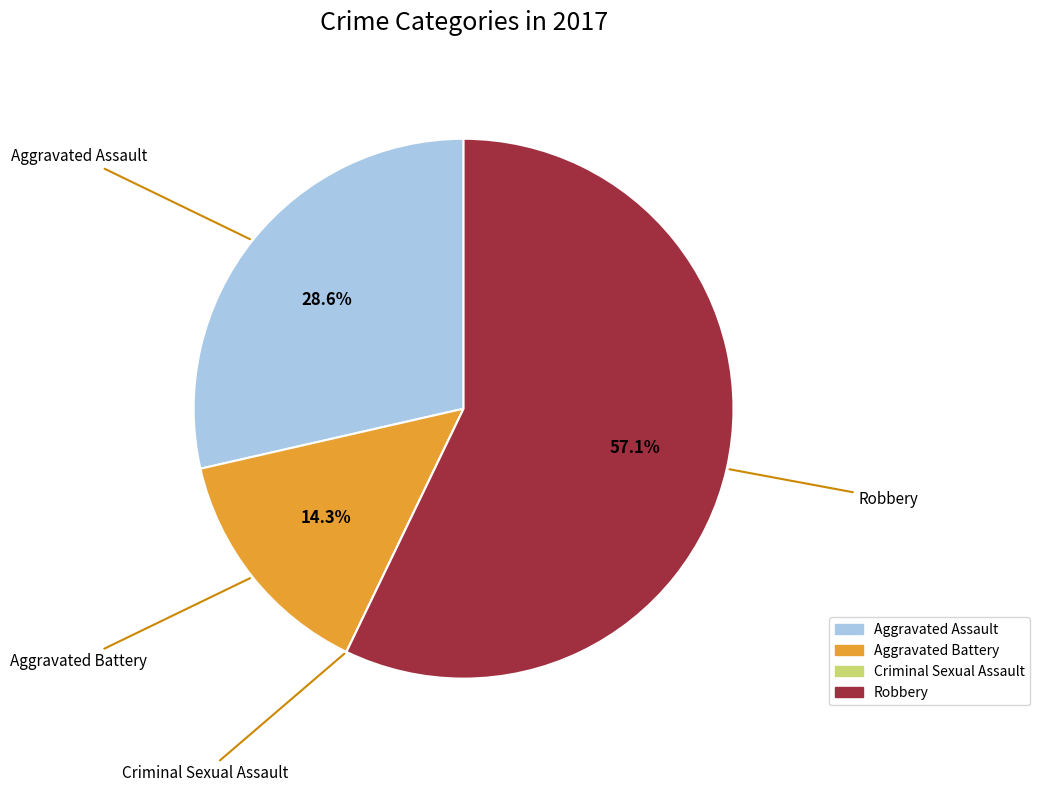

True or false: Aggravated Assault accounts for 40% of the total.

False